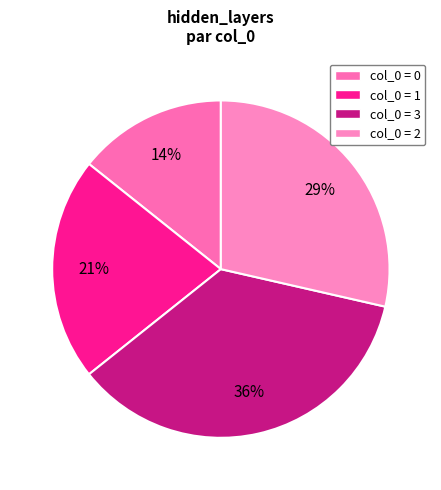

Rank the categories by value from highest to lowest.

3, 2, 1, 0